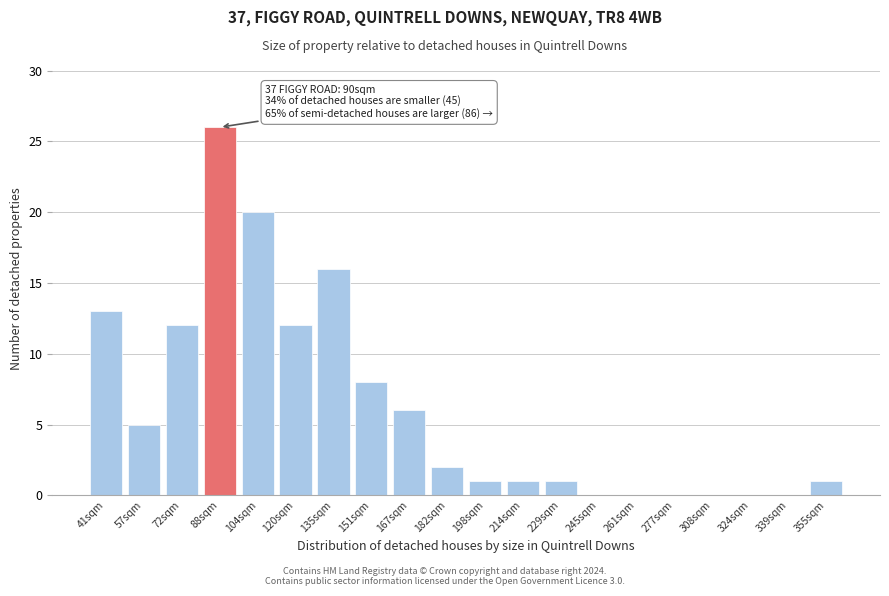

Reading left to right, extract all data points from this chart.

41sqm=13	57sqm=5	72sqm=12	88sqm=26	104sqm=20	120sqm=12	135sqm=16	151sqm=8	167sqm=6	182sqm=2	198sqm=1	214sqm=1	229sqm=1	245sqm=0	261sqm=0	277sqm=0	308sqm=0	324sqm=0	339sqm=0	355sqm=1